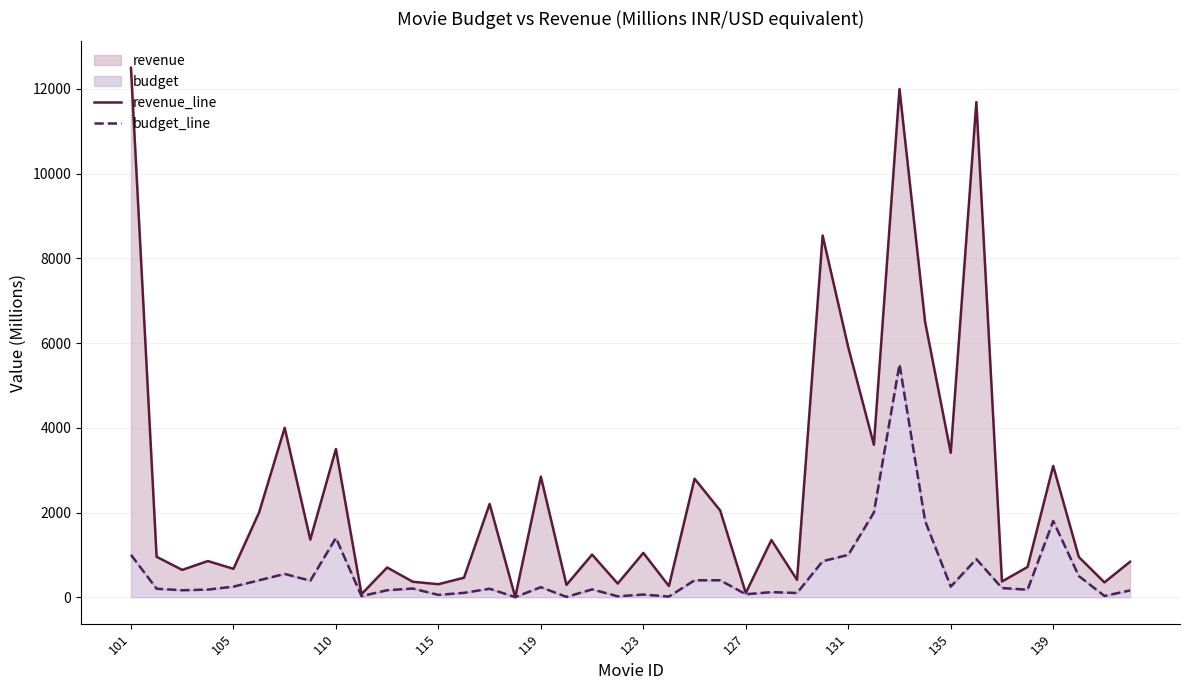

Is it true that revenue_line equals 18477.2 at 30?

False